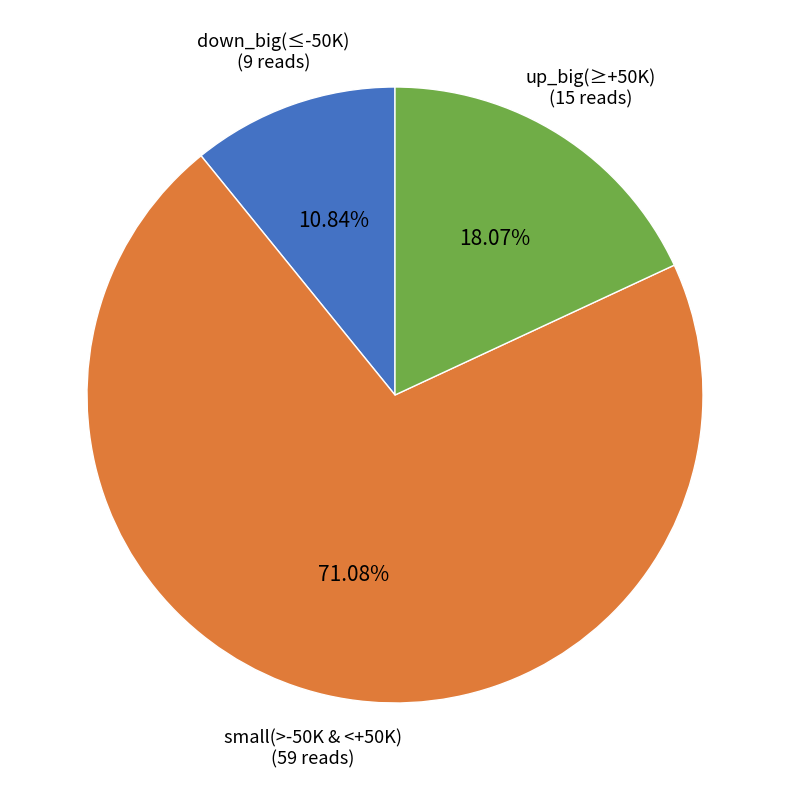

Is there a majority slice in this chart?

Yes